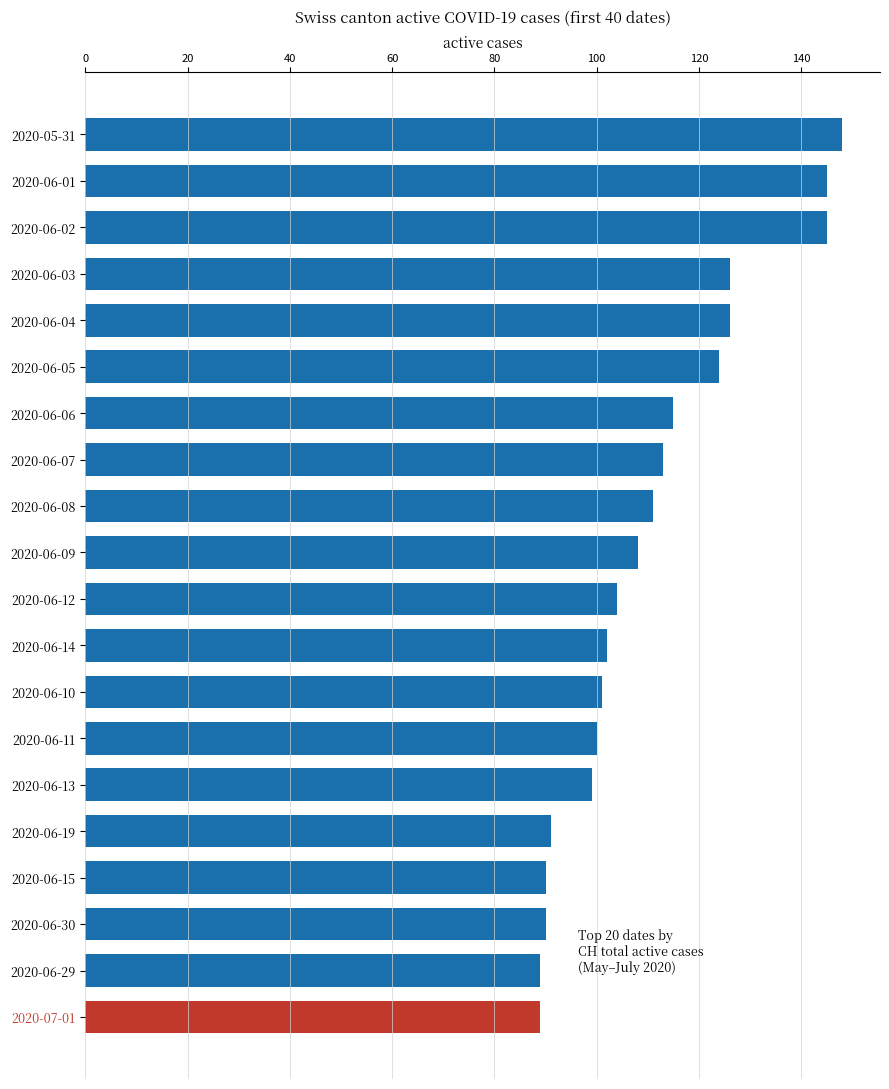

What is the minimum value shown in the chart?

89